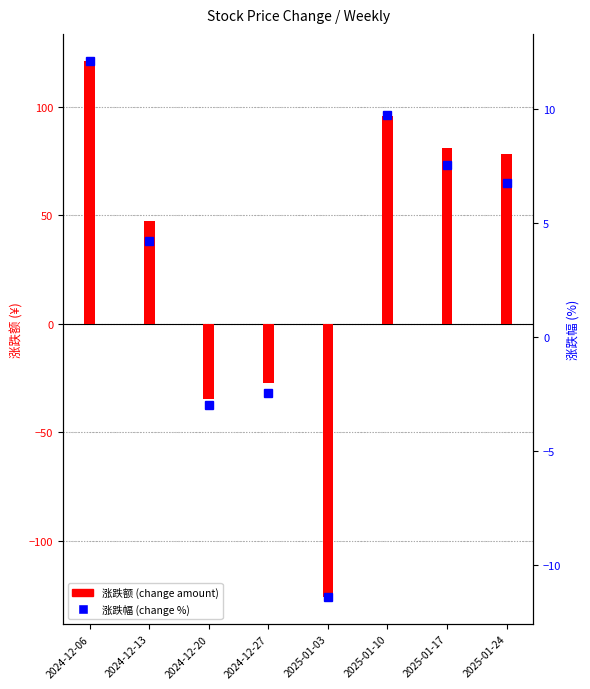

What is the minimum value shown in the chart?

-126.2